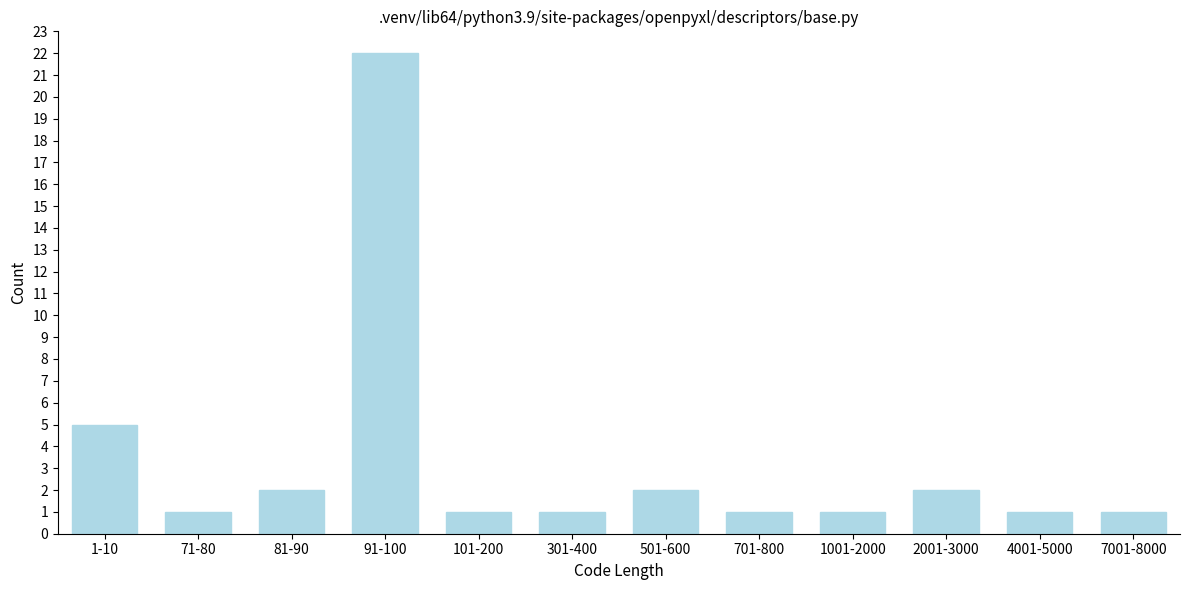

Reading left to right, list all the values displayed in this chart.

1-10=5	71-80=1	81-90=2	91-100=22	101-200=1	301-400=1	501-600=2	701-800=1	1001-2000=1	2001-3000=2	4001-5000=1	7001-8000=1